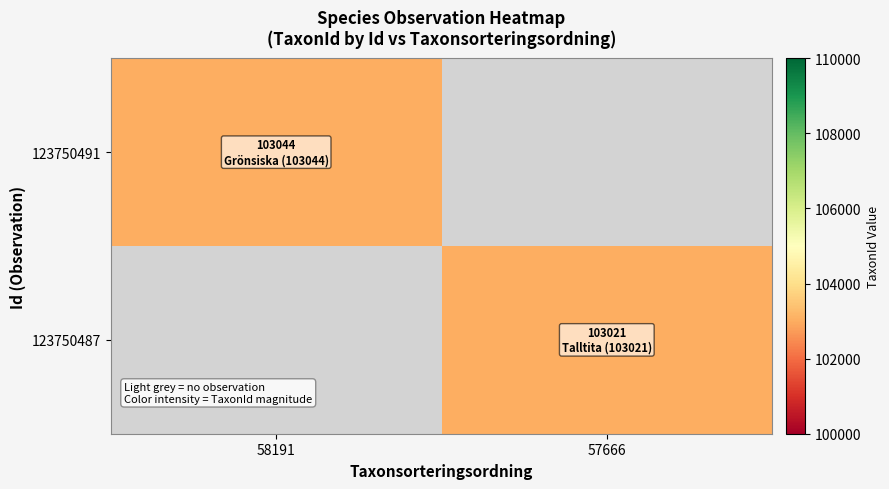

How many data points does each series have?

2